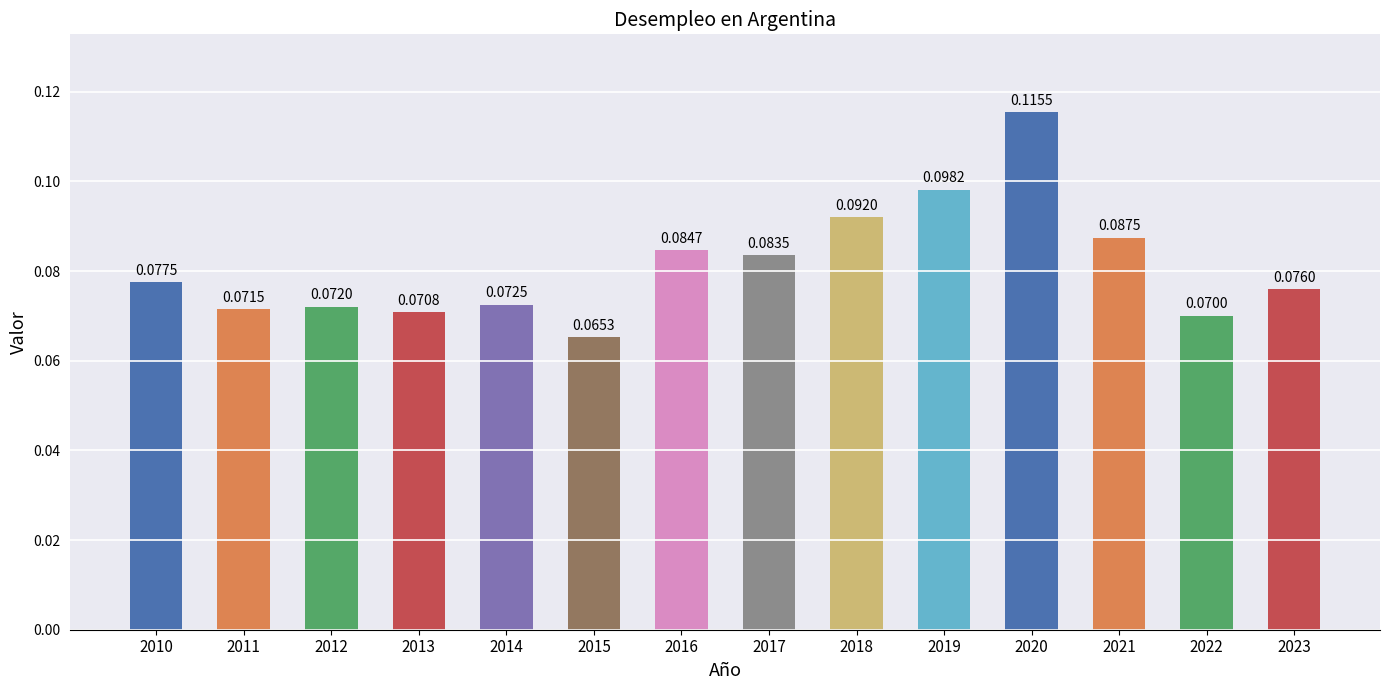

How many bars are there in total?

14